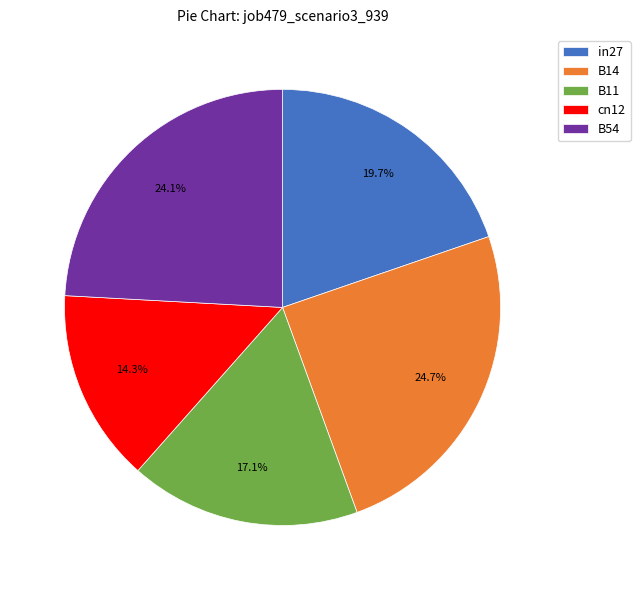

Count the number of slices in the pie.

5